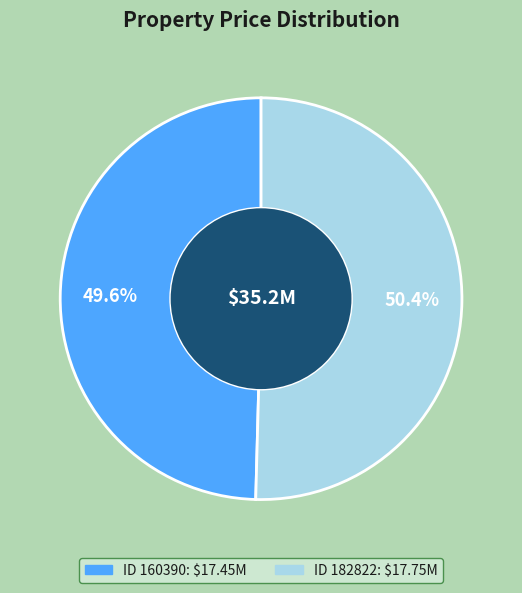

How many segments does this pie chart have?

2